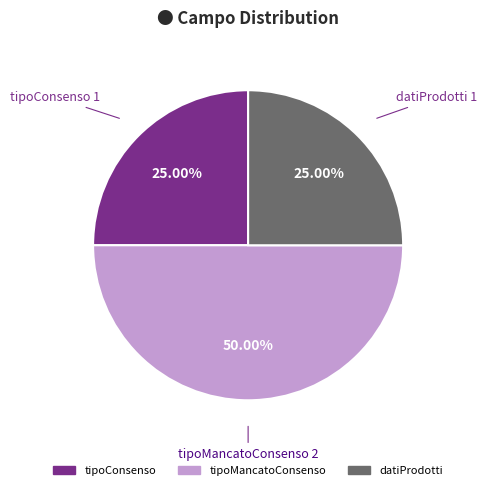

To the nearest percent, what is the combined percentage of datiProdotti and tipoMancatoConsenso?

75%